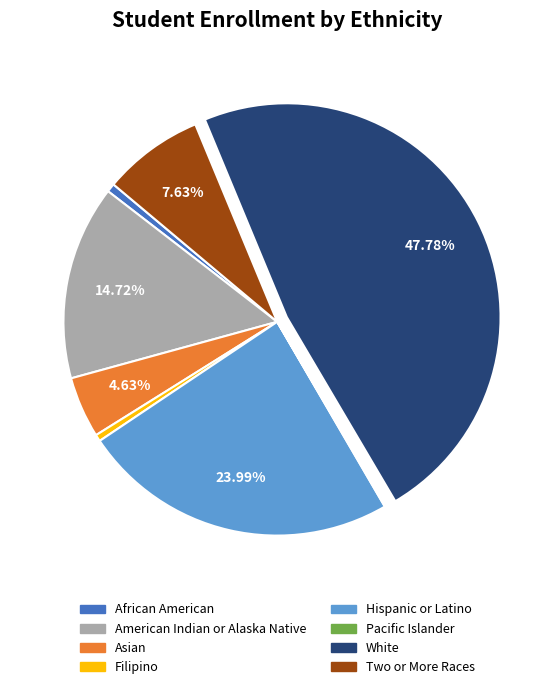

Do Hispanic or Latino and White together represent more than half of the pie?

Yes